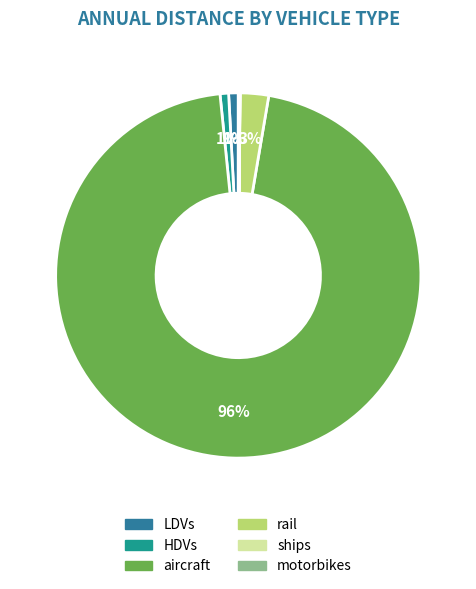

Which has a higher value, aircraft or HDVs?

aircraft